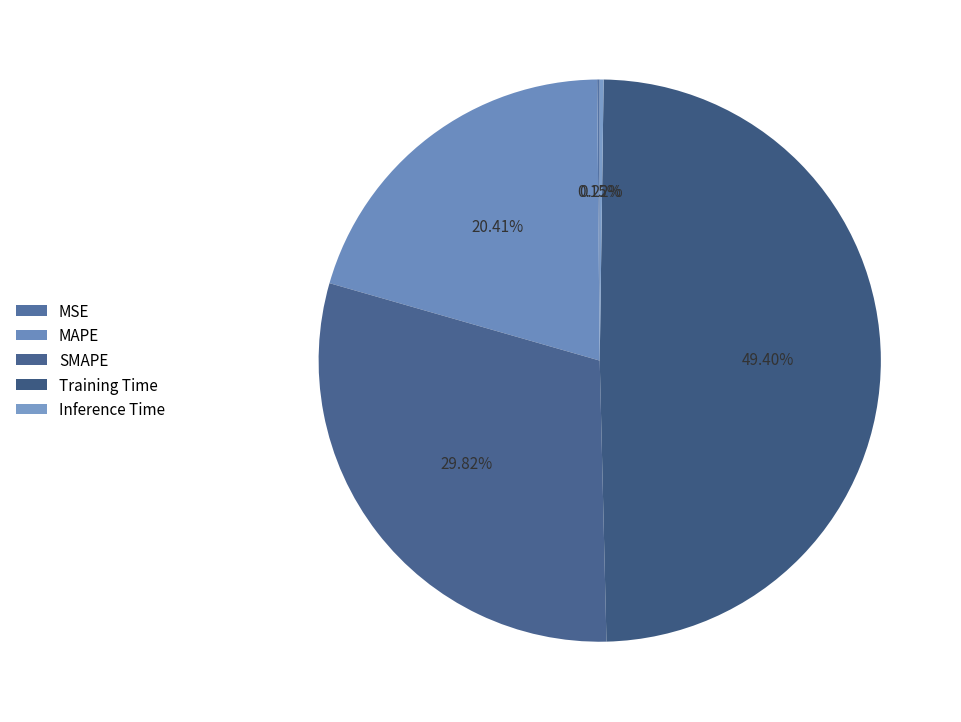

Which slice is the smallest?

MSE